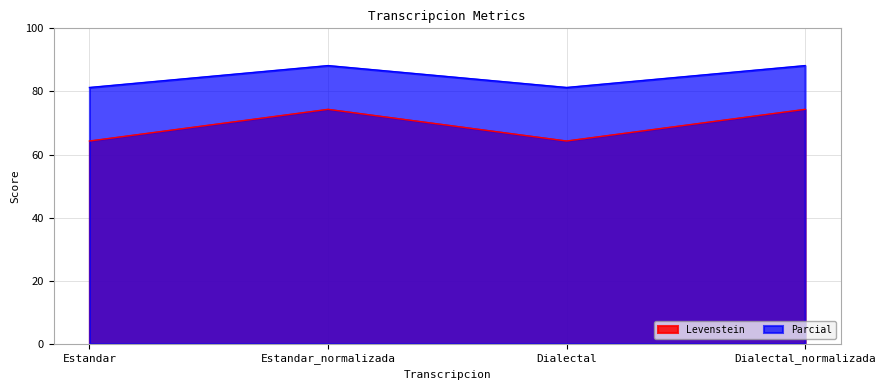

At Dialectal, list the series in order from smallest to largest.

Levenstein, Parcial